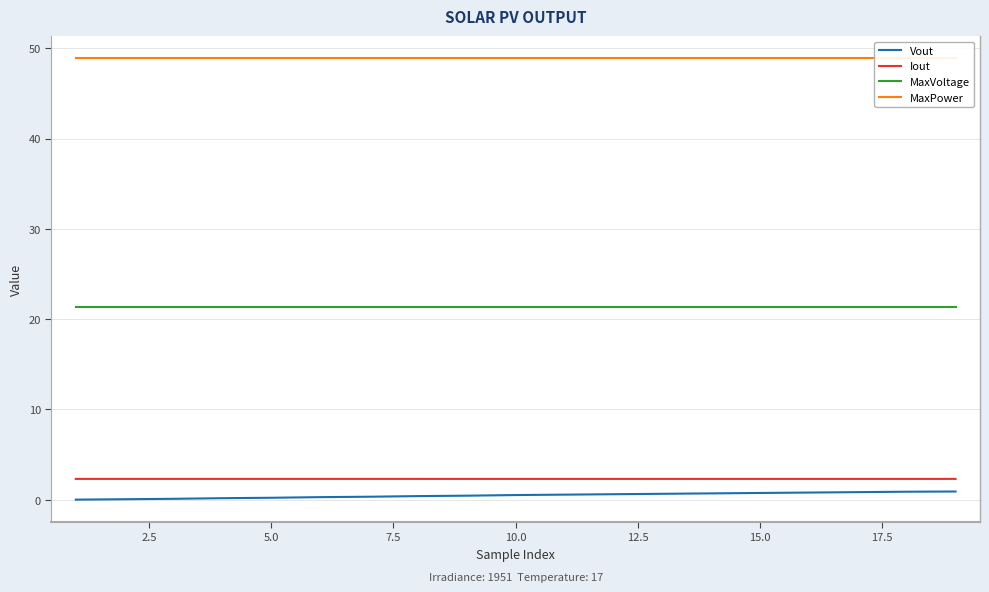

Is it true that Iout equals 2.3 at 10.0?

True